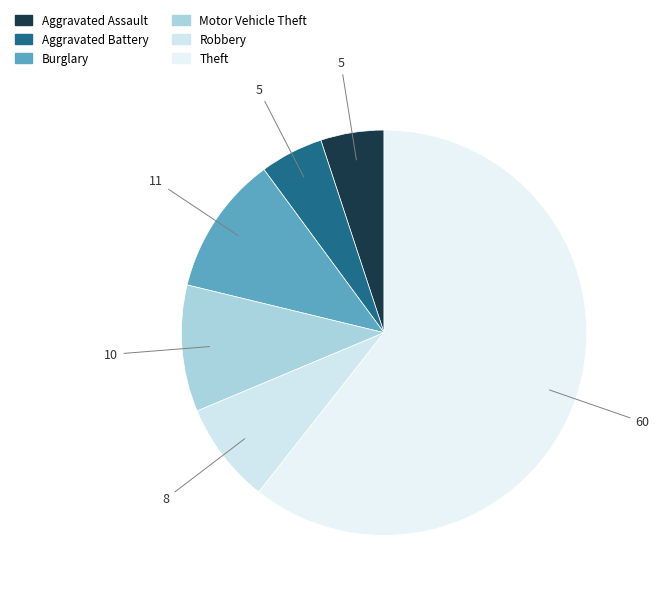

How many segments does this pie chart have?

6